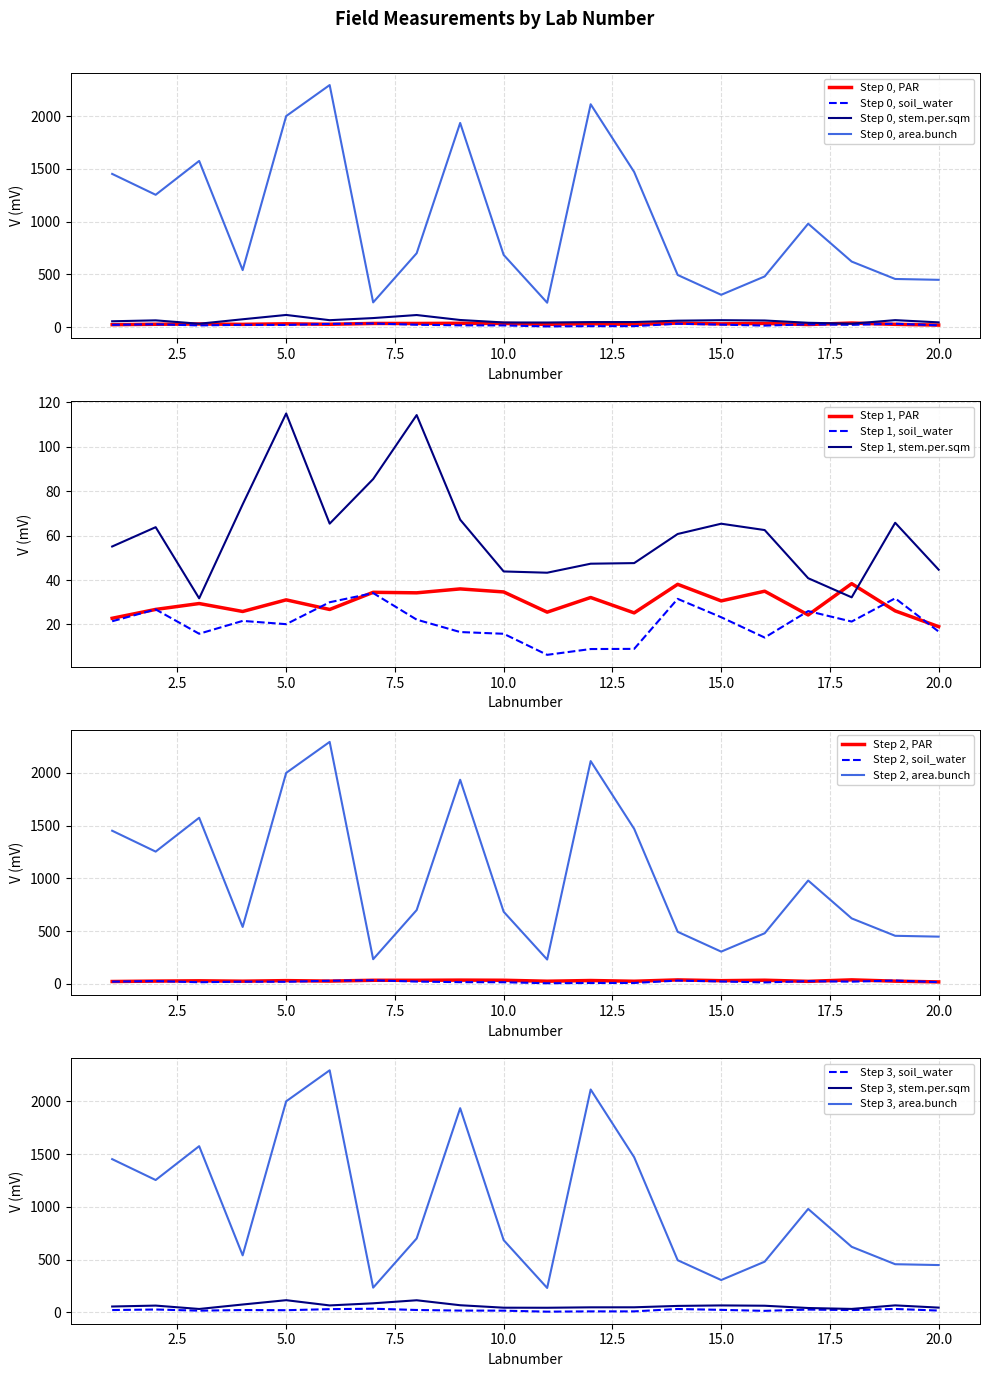

What is the value of the area.bunch point at the 20th from the left?

448.0